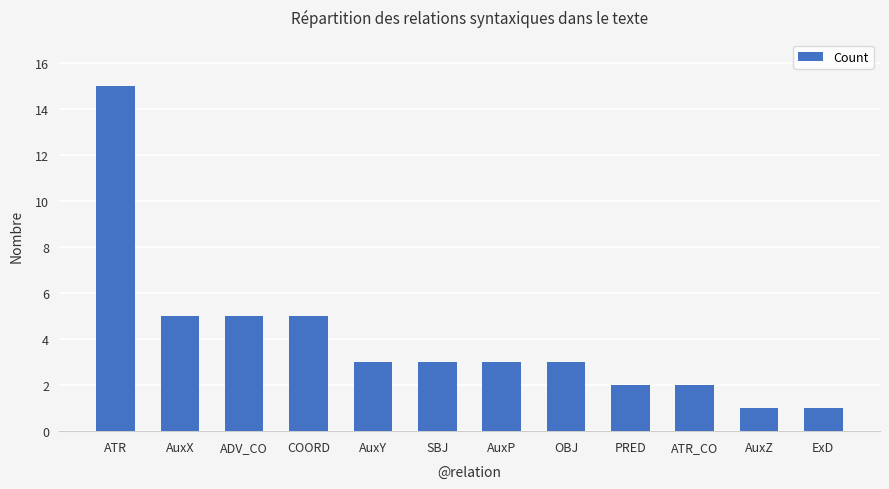

The value at ATR is 15. True or false?

True